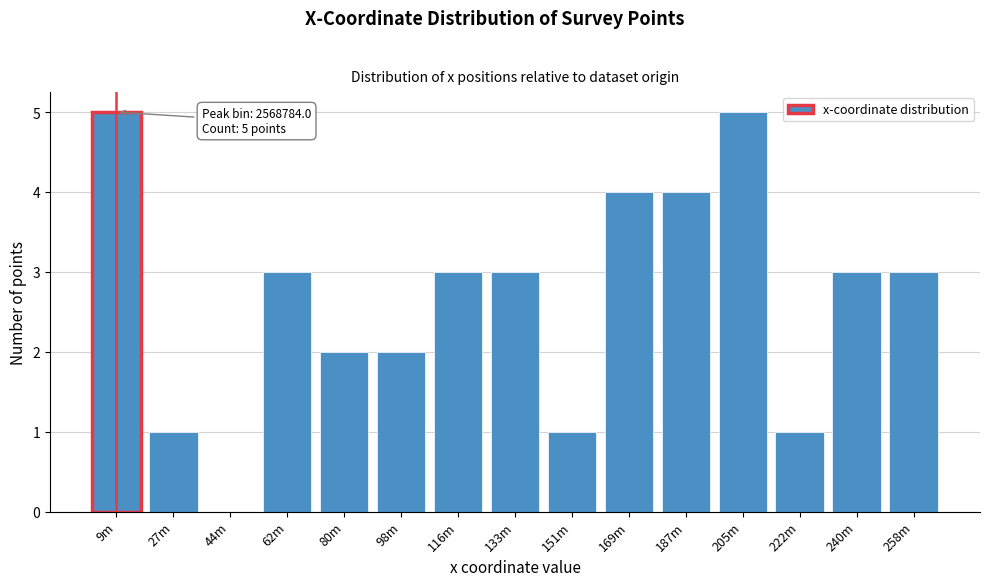

Reading left to right, transcribe all the data shown in this chart.

9m=5	27m=1	44m=0	62m=3	80m=2	98m=2	116m=3	133m=3	151m=1	169m=4	187m=4	205m=5	222m=1	240m=3	258m=3